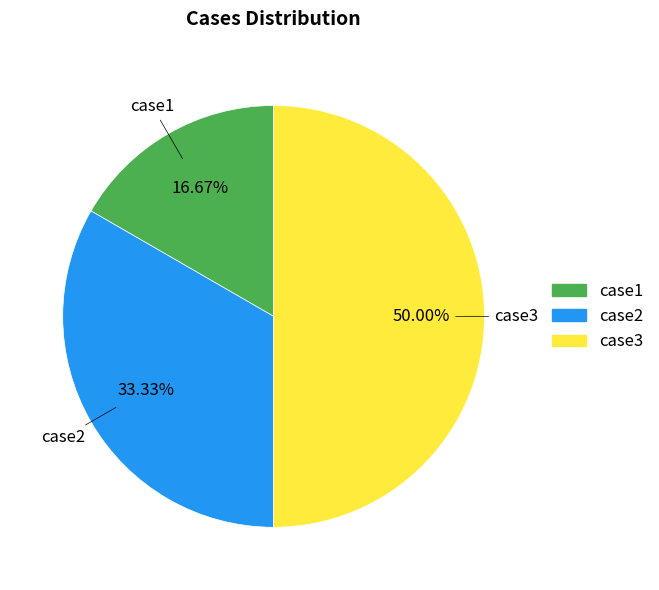

What percentage is NOT represented by case3?

50.0%